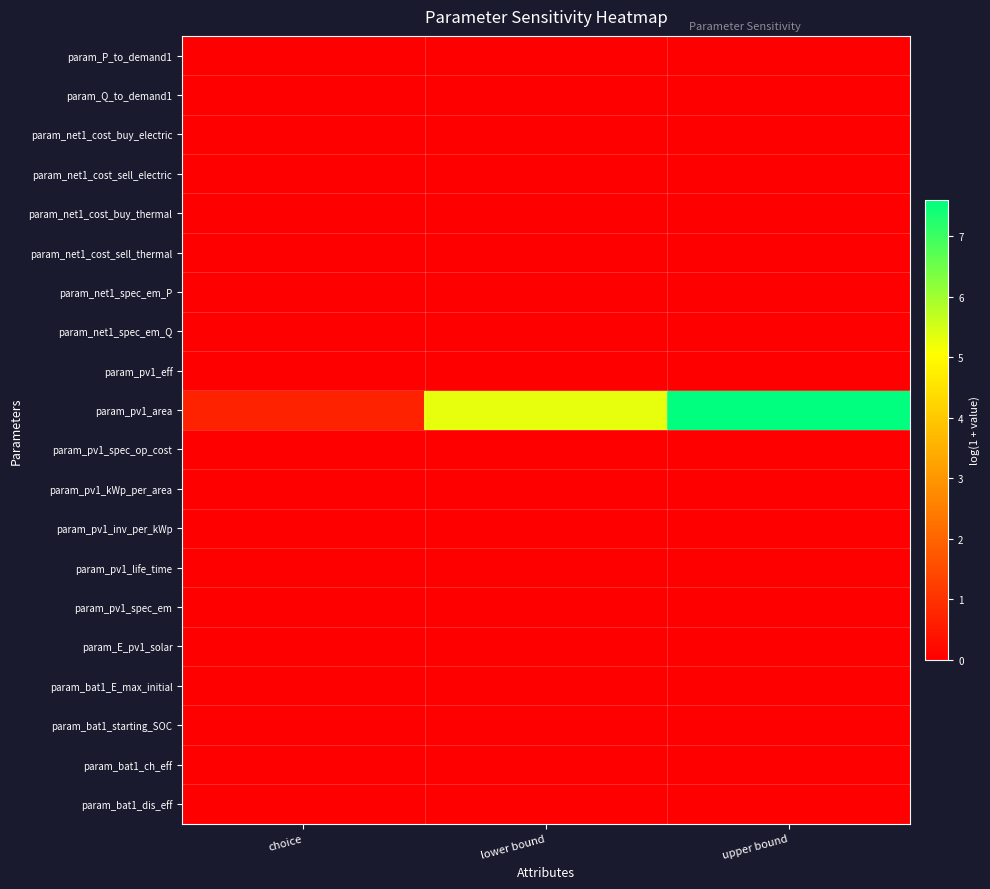

Which series has the largest total across all categories?

param_pv1_area